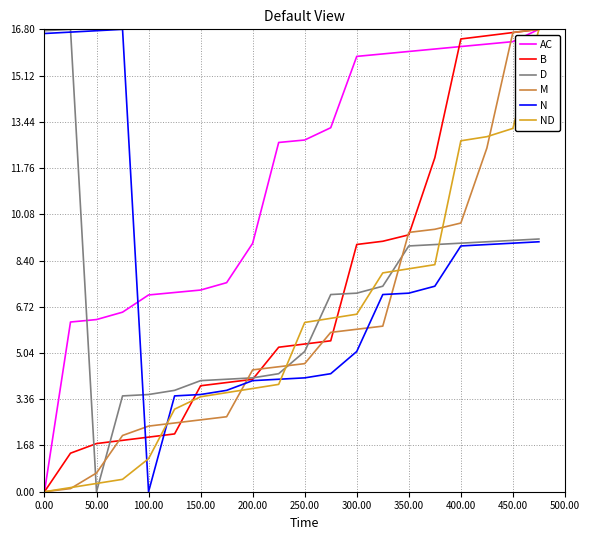

Which series has the largest total across all categories?

AC